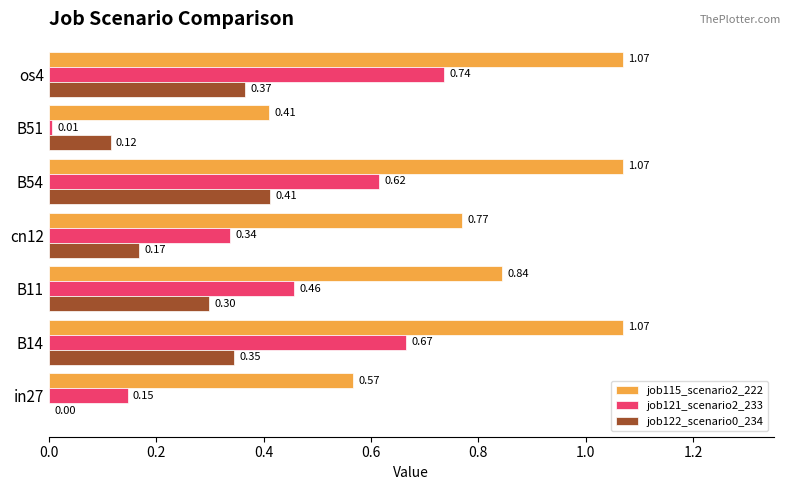

What is the sum of all job115_scenario2_222 values?

5.8